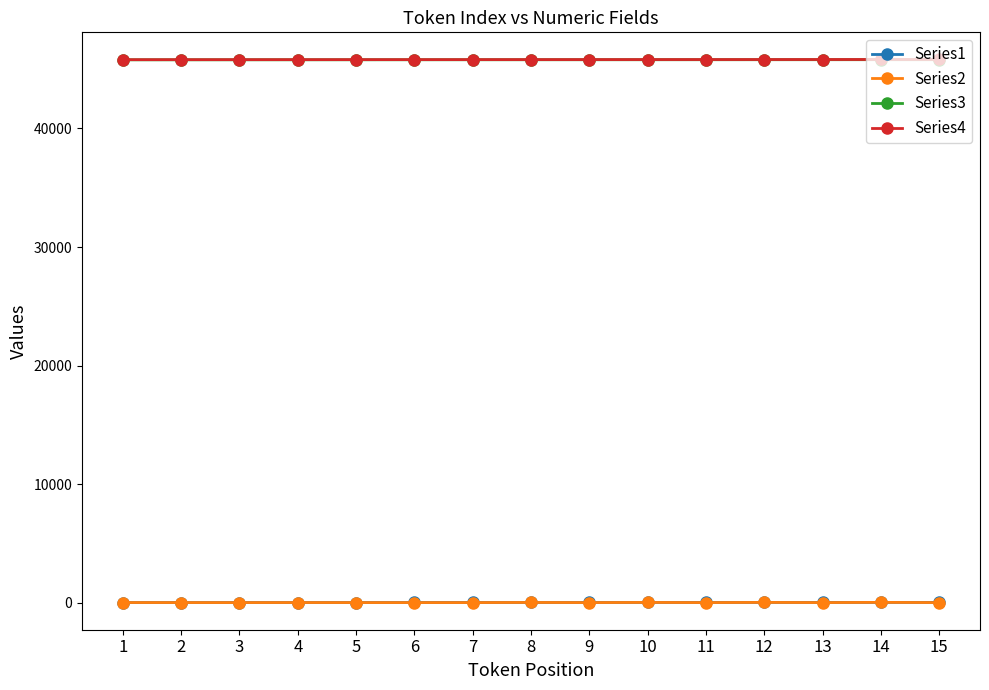

True or false: Series1 and Series4 cross at least once.

False